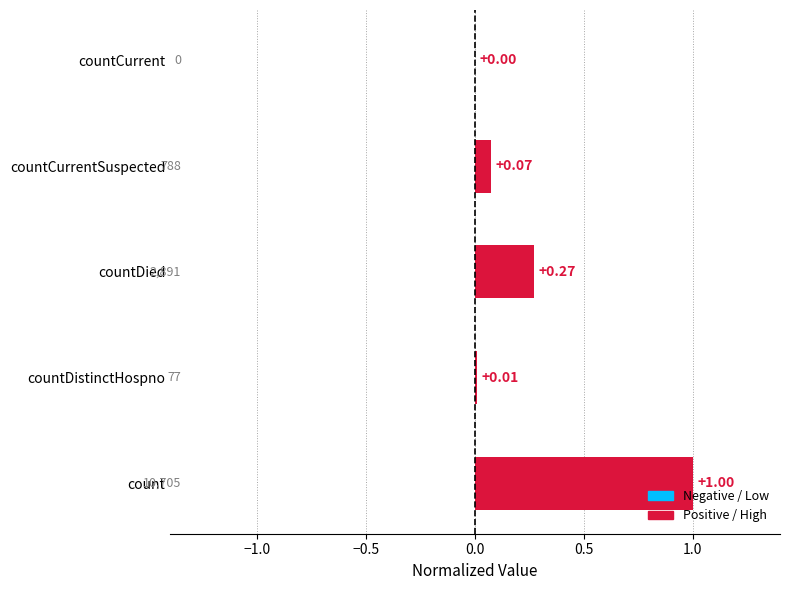

What is the sum of the values at countDistinctHospno and count?

1.0